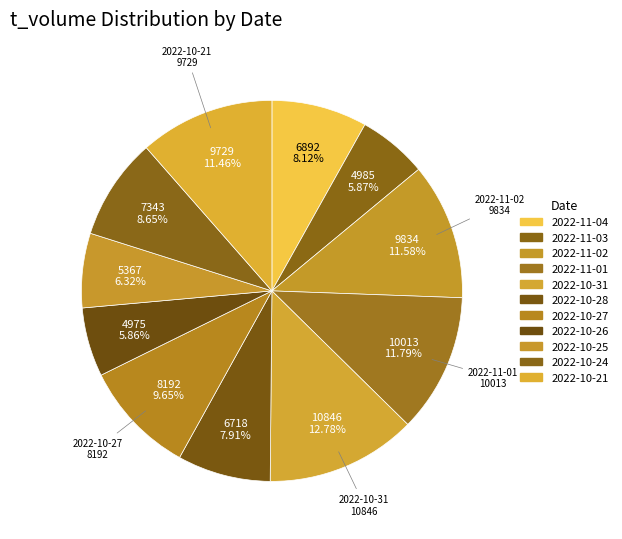

Count the number of slices in the pie.

11